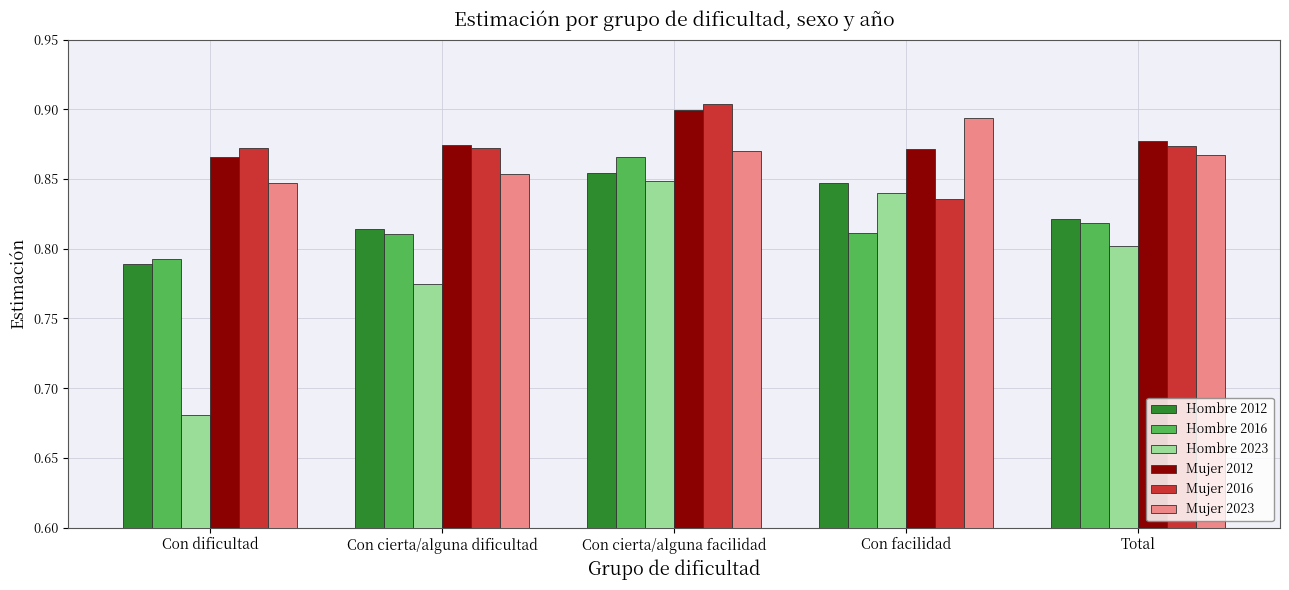

Rank the series at Con dificultad from highest to lowest value.

Mujer 2016, Mujer 2012, Mujer 2023, Hombre 2016, Hombre 2012, Hombre 2023